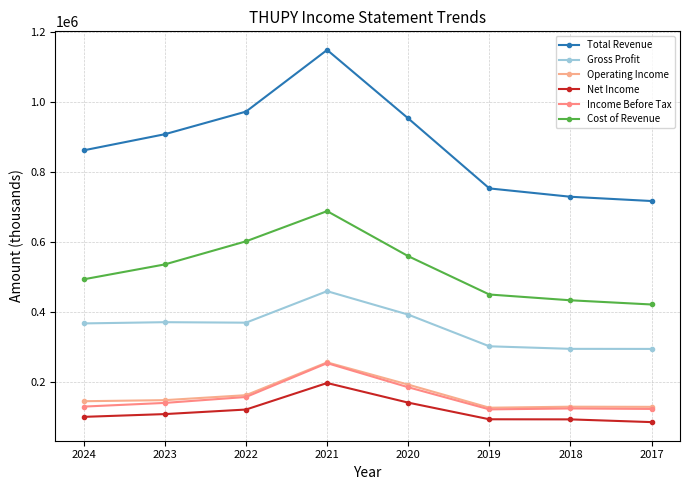

At which category is the sum across all series the highest?

2021